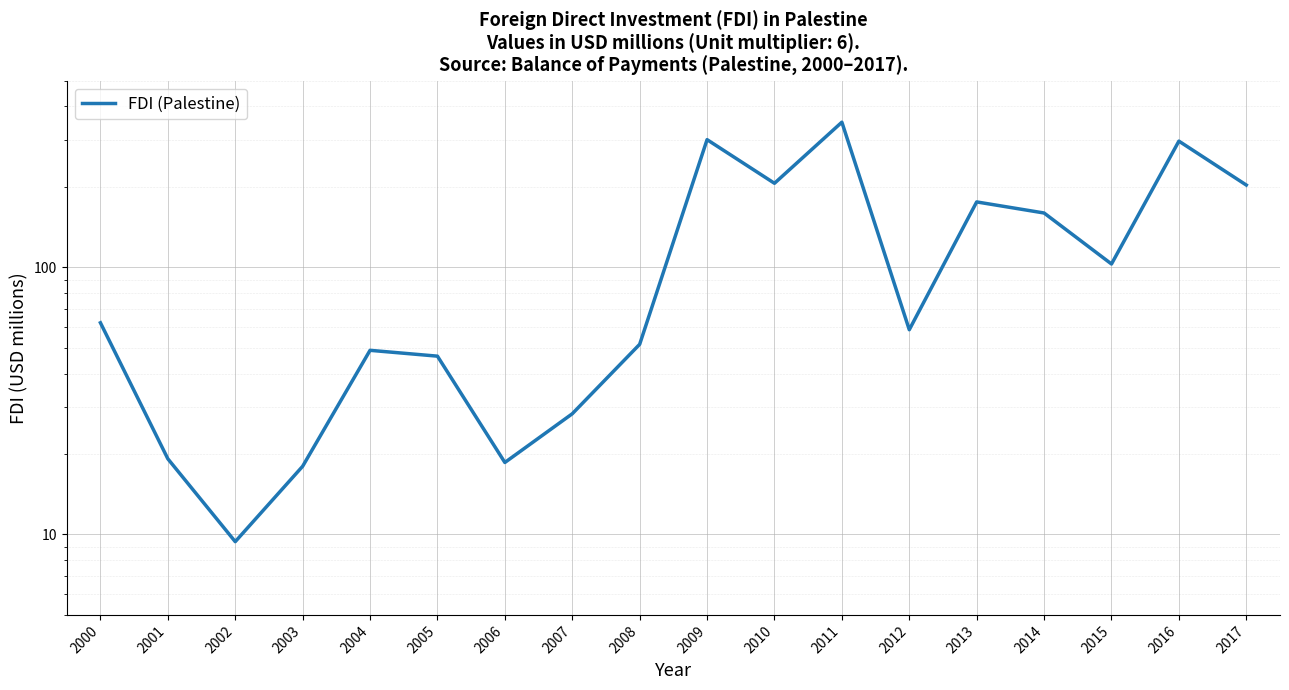

How many data points are less than 62?

9